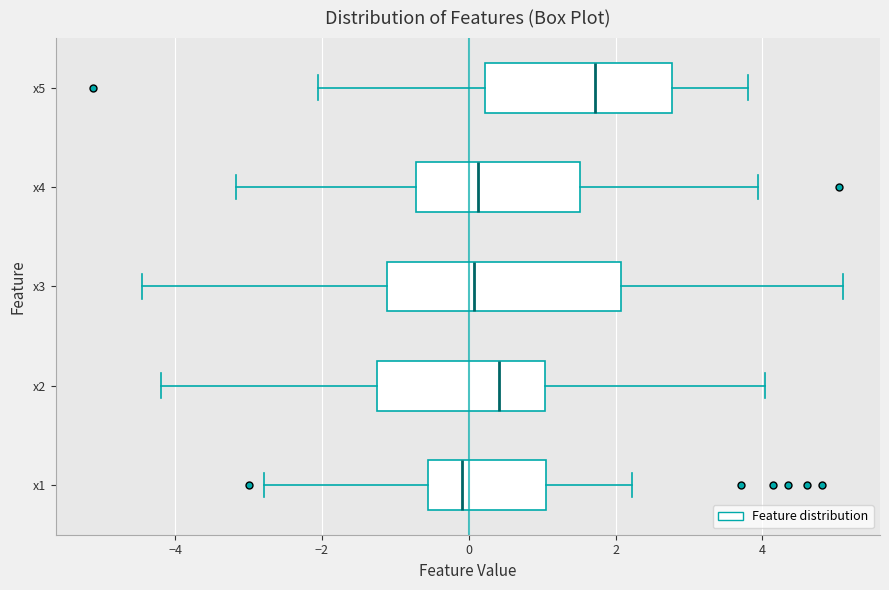

Comparing the boxes themselves (not the whiskers), which one is the widest?

x3